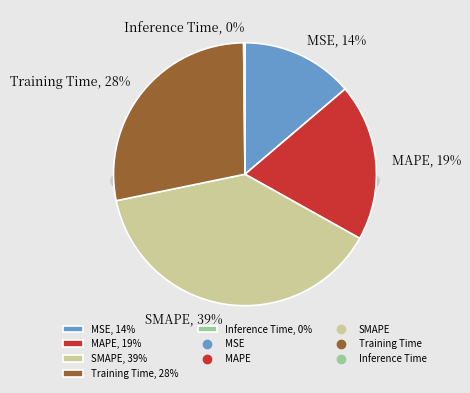

Is there a majority slice in this chart?

No